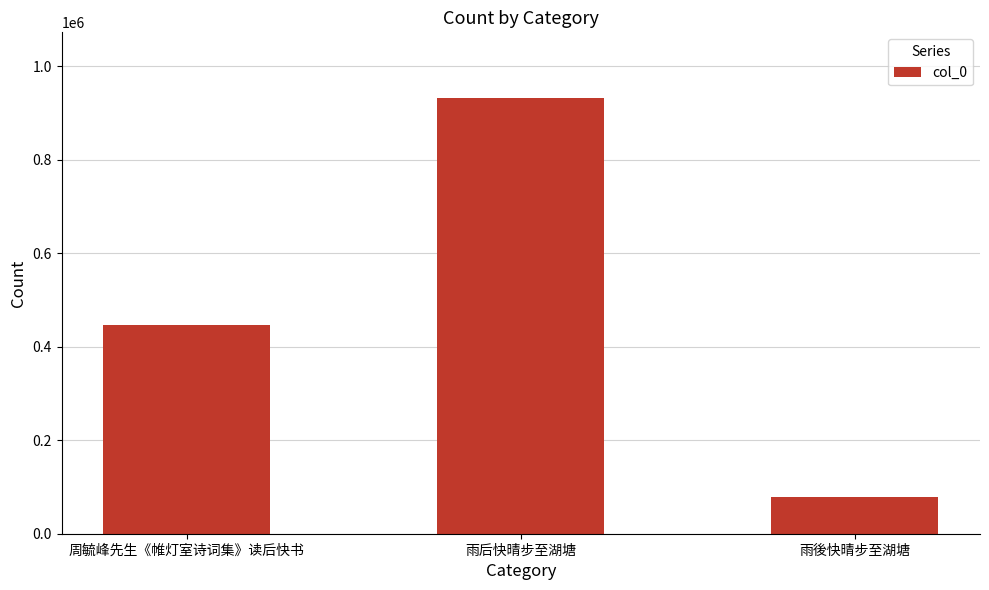

Which label corresponds to the largest value in the chart?

雨后快晴步至湖塘